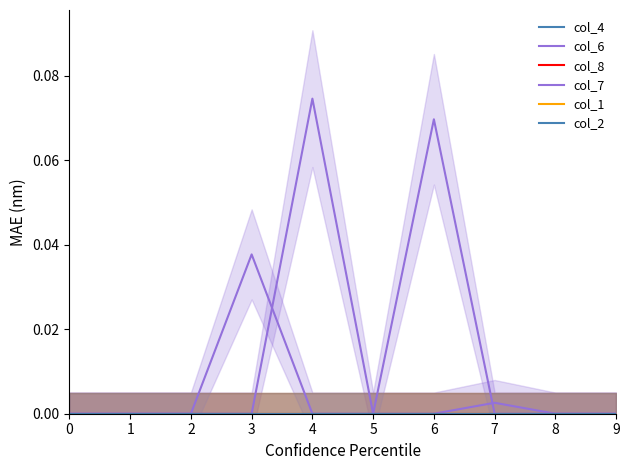

What are all the series names shown in the legend?

col_4, col_6, col_8, col_7, col_1, col_2